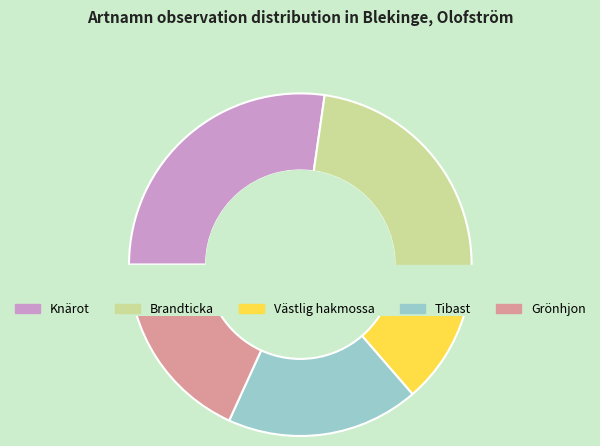

Which has a higher value, Knärot or Västlig hakmossa?

Knärot